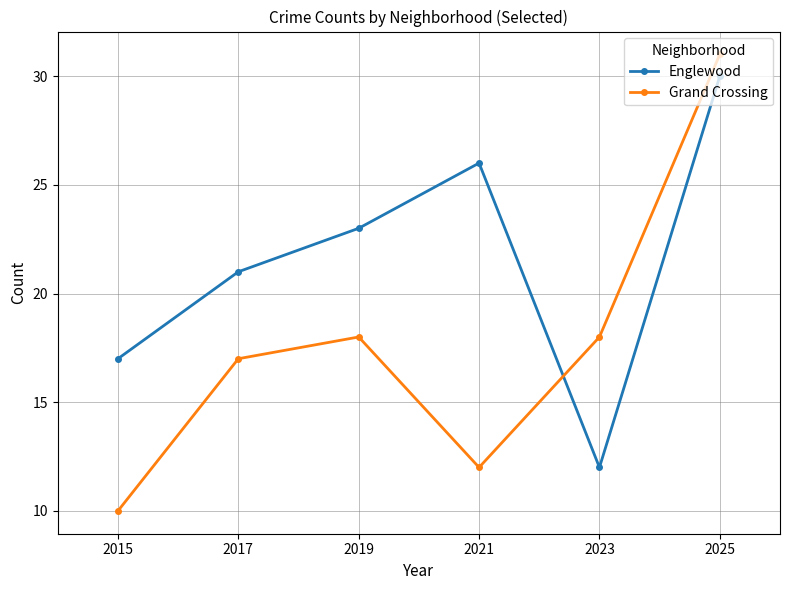

At which label does Grand Crossing reach its peak?

2025